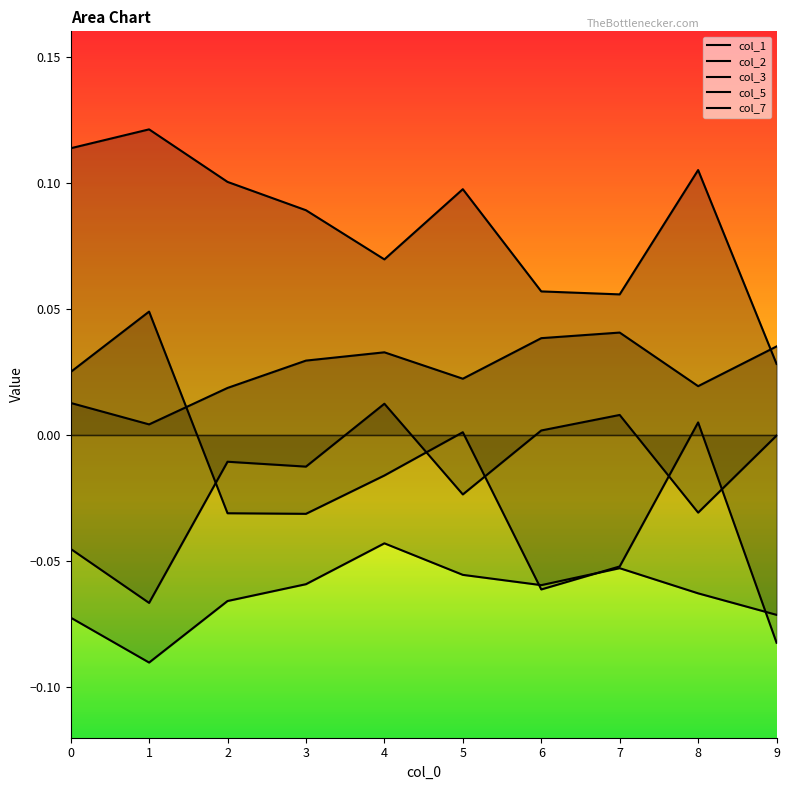

What is the value of the col_3 point at the 7th from the left?

-0.1